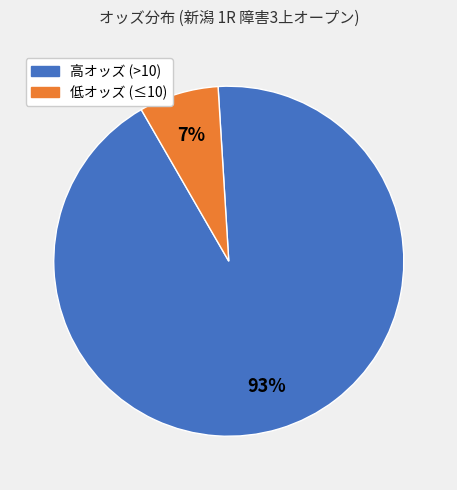

To the nearest percent, what is the average slice percentage?

50%